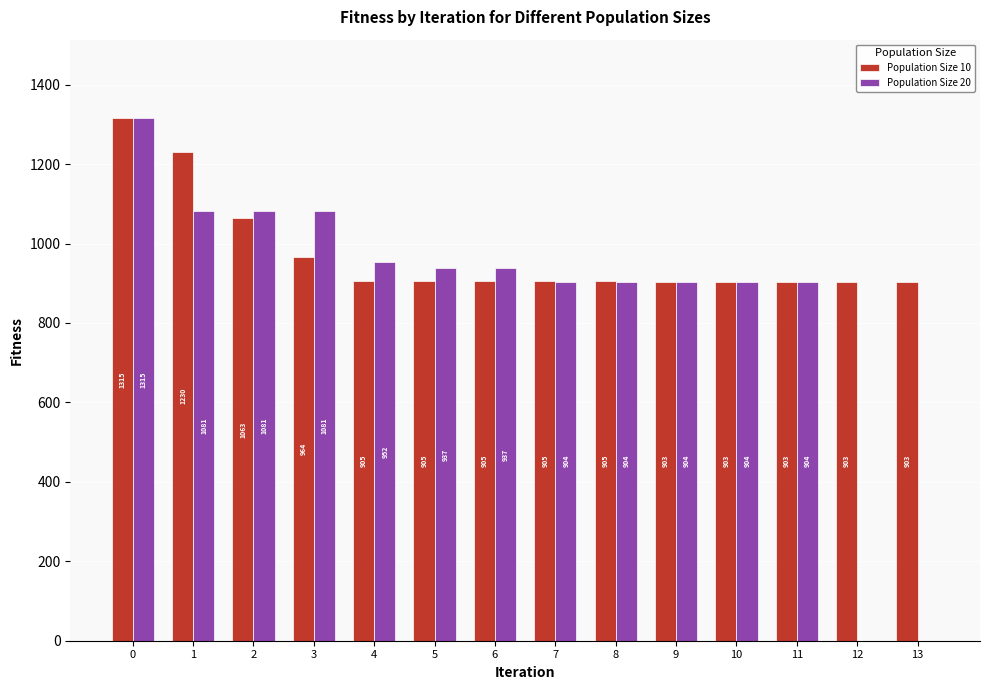

Is the value of Population Size 10 at 4 greater than the value of Population Size 20 at 1?

No